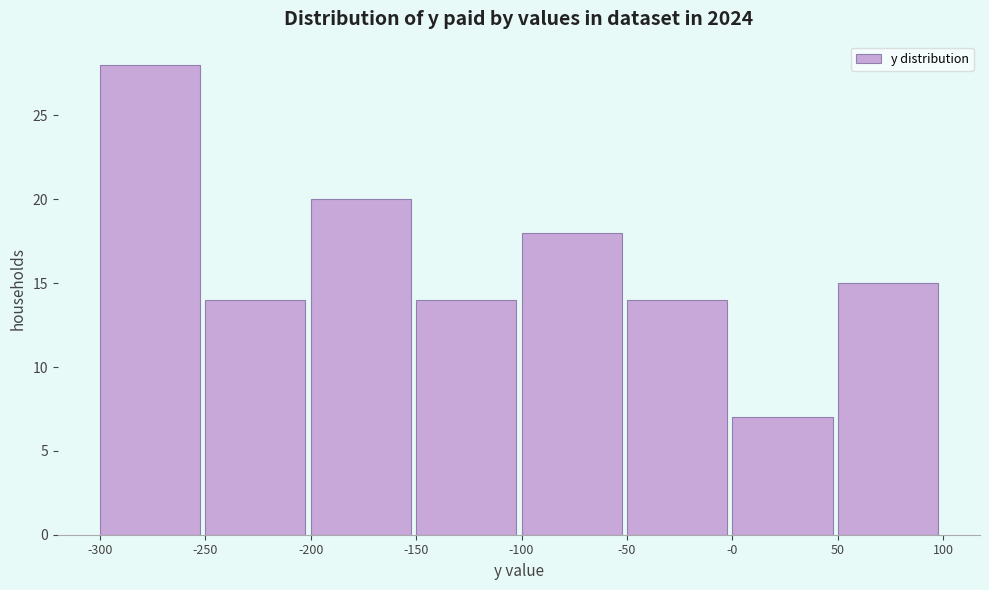

Reading left to right, list every bar in this chart as the range it spans on the x-axis followed by its height. The values are not printed on the chart, so give them approximately, as read against the axis.

-300 to -250: 28
-250 to -200: 14
-200 to -150: 20
-150 to -100: 14
-100 to -50: 18
-50 to -0: 14
-0 to 50: 7
50 to 100: 15